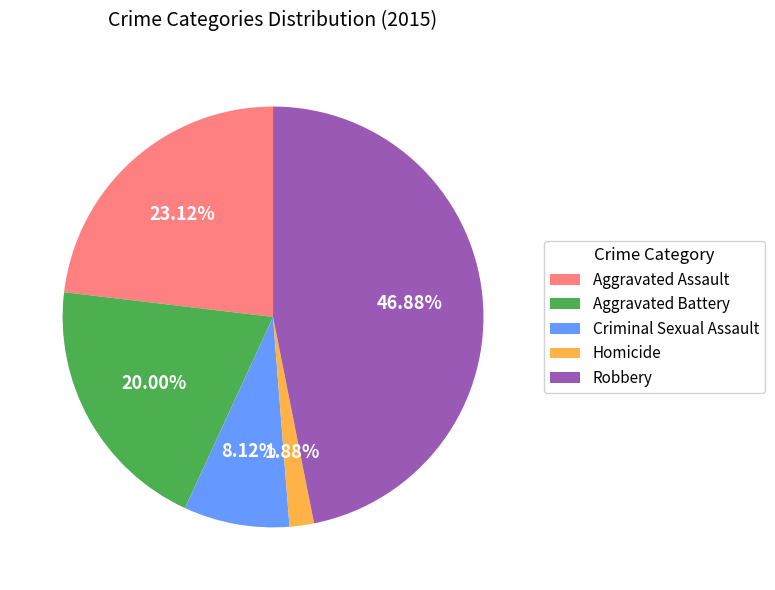

Between Robbery and Aggravated Battery, which is larger?

Robbery